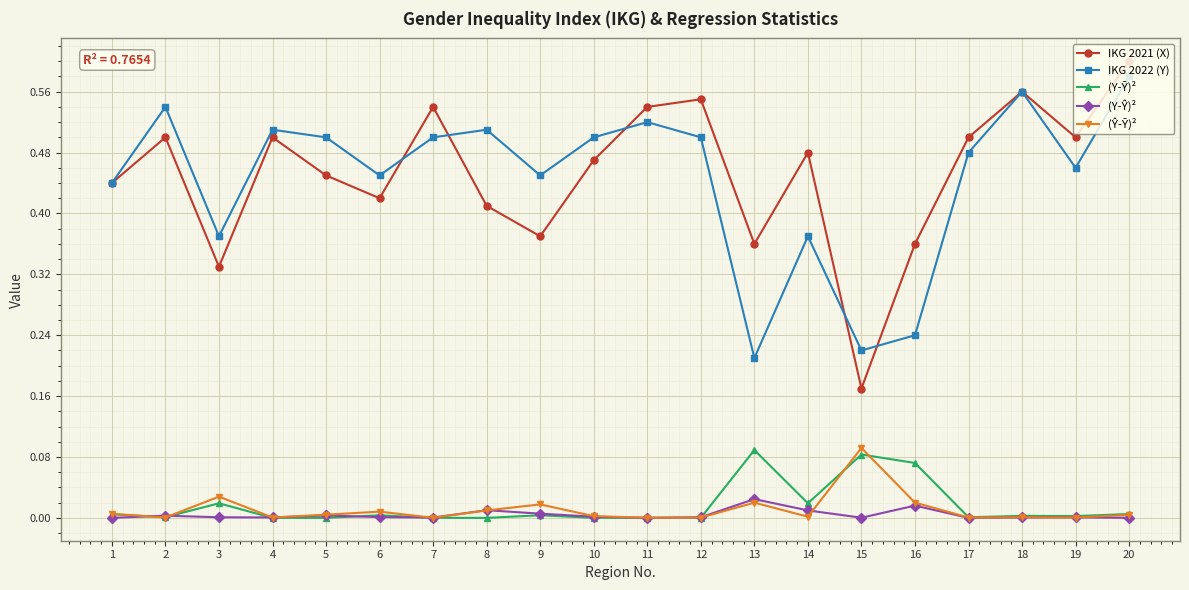

Which category has the highest value across all series?

20